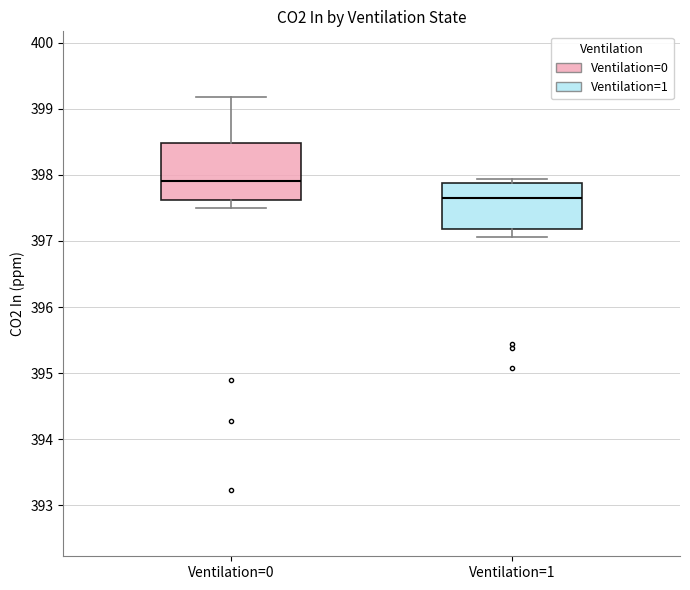

Reading left to right, read every box against the y-axis: the position of its median line, the range the box covers, and the ends of its whiskers. The values are not printed on the chart, so give them approximately, as read against the axis.

Ventilation=0: median 397.9, box 397.6 to 398.5, whiskers 397.5 to 399.2
Ventilation=1: median 397.7, box 397.2 to 397.9, whiskers 397.1 to 397.9 (just above the box's upper edge)